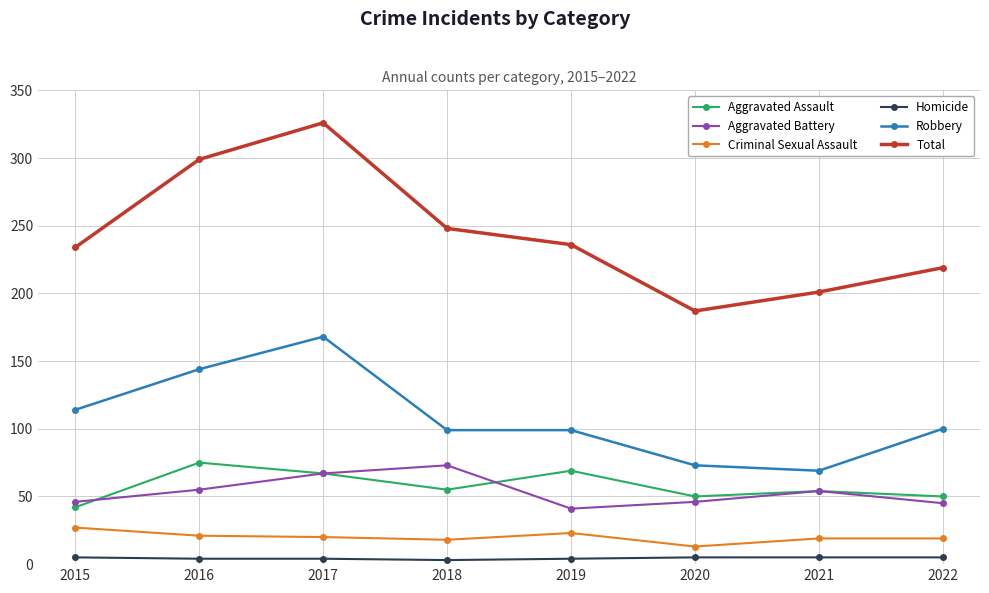

How many lines are shown in the chart?

6